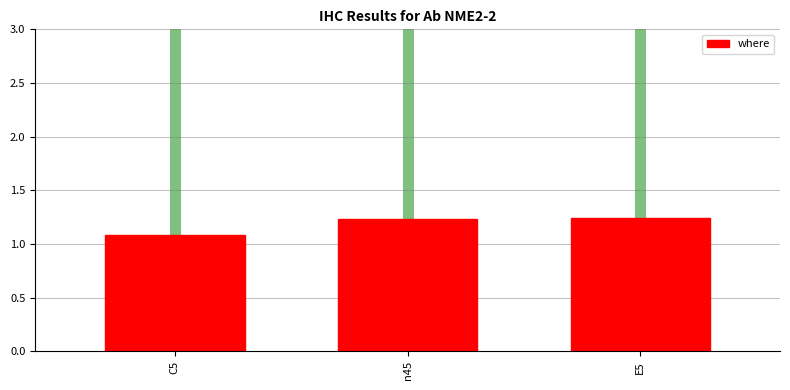

What is the smallest value displayed?

1.1